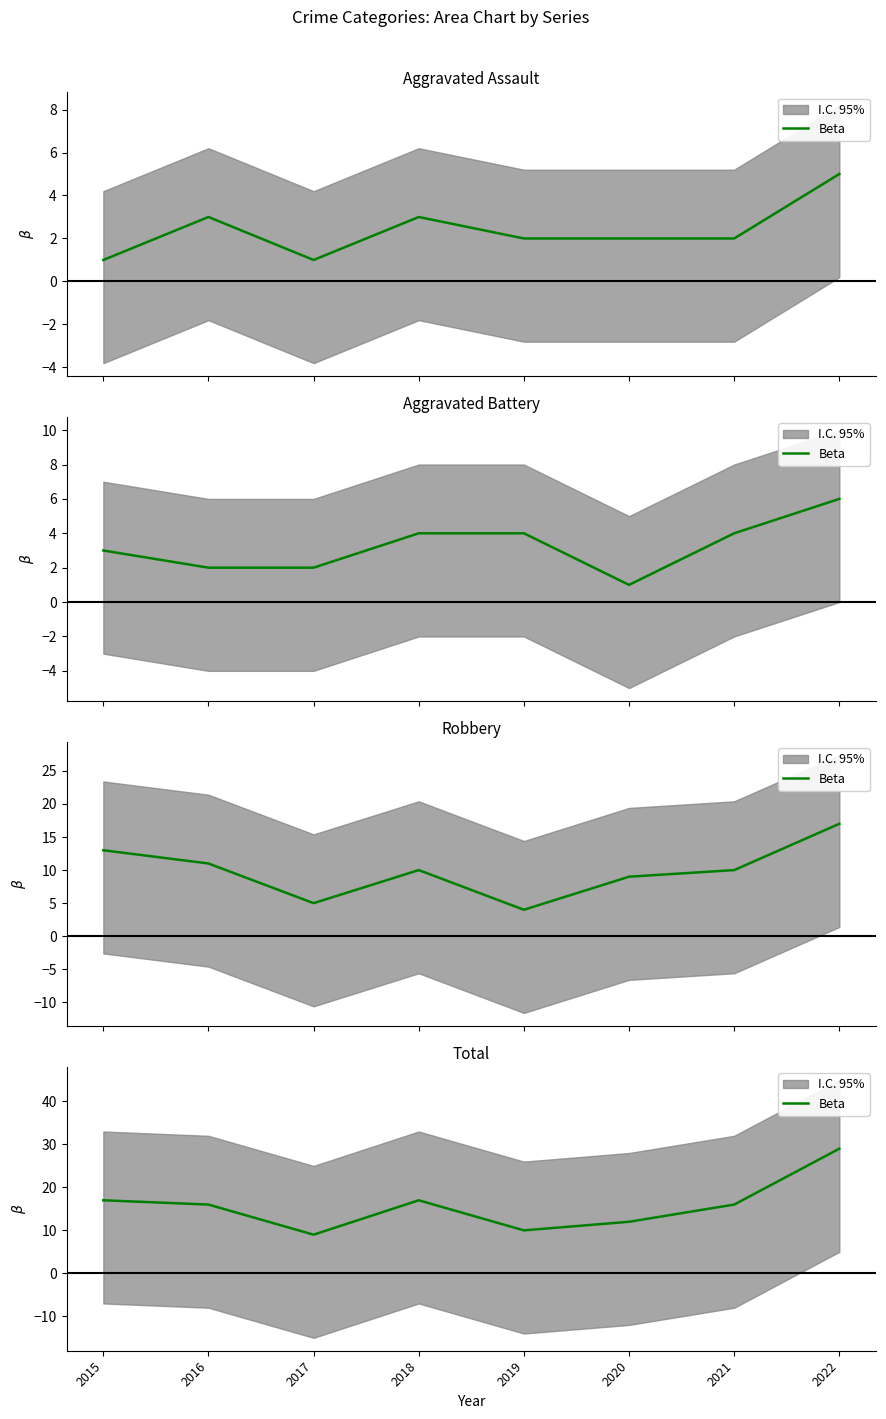

Where does the data first go above 16?

2015